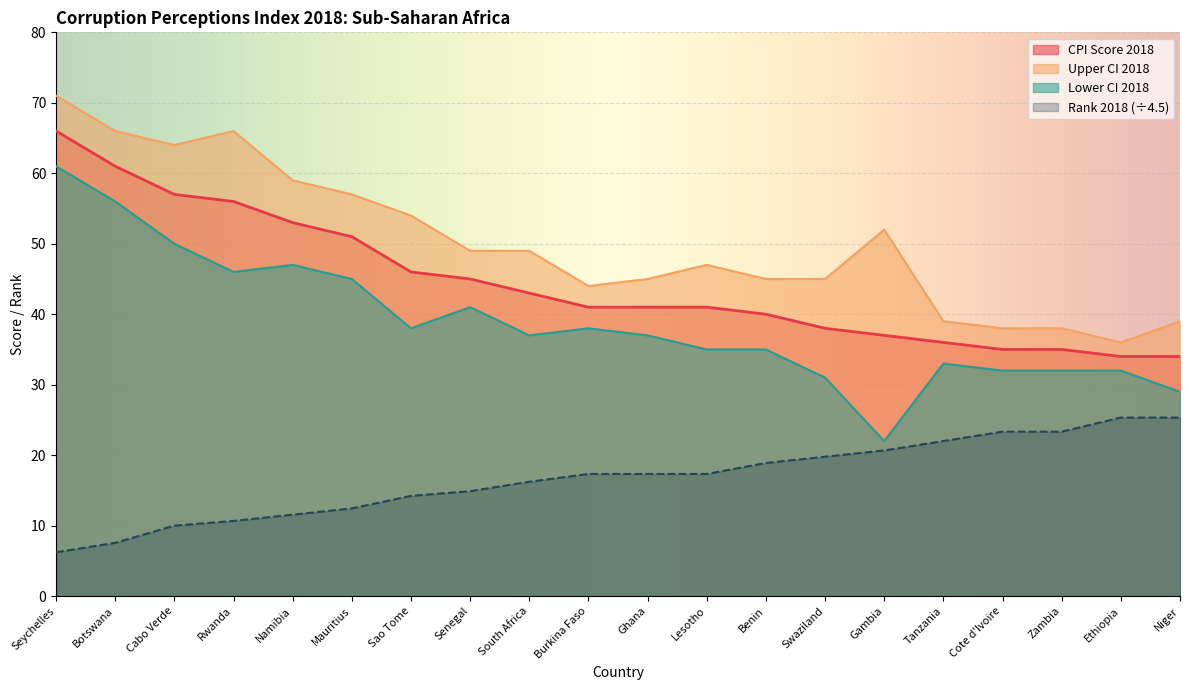

The Upper CI 2018 series shows 9.7 at Benin. True or false?

False